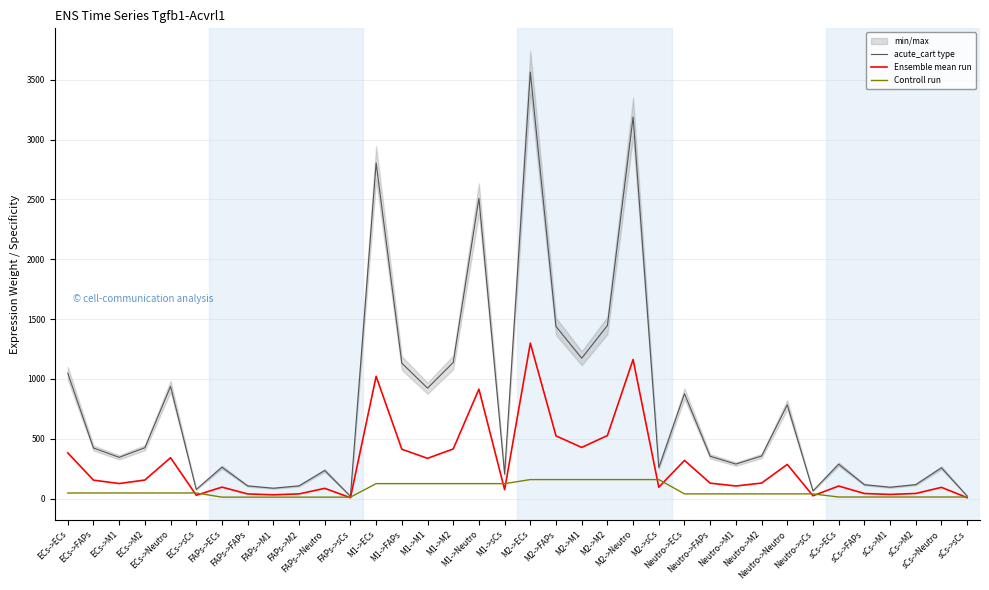

What is the minimum value for acute_cart type?

19.1